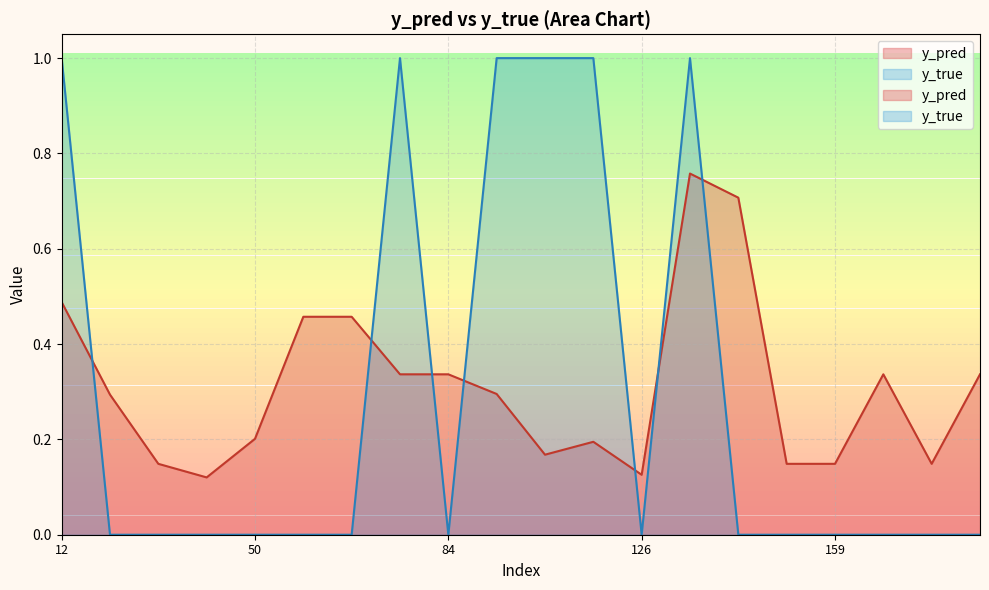

Between 84 and 134, which series saw the biggest shift?

y_true